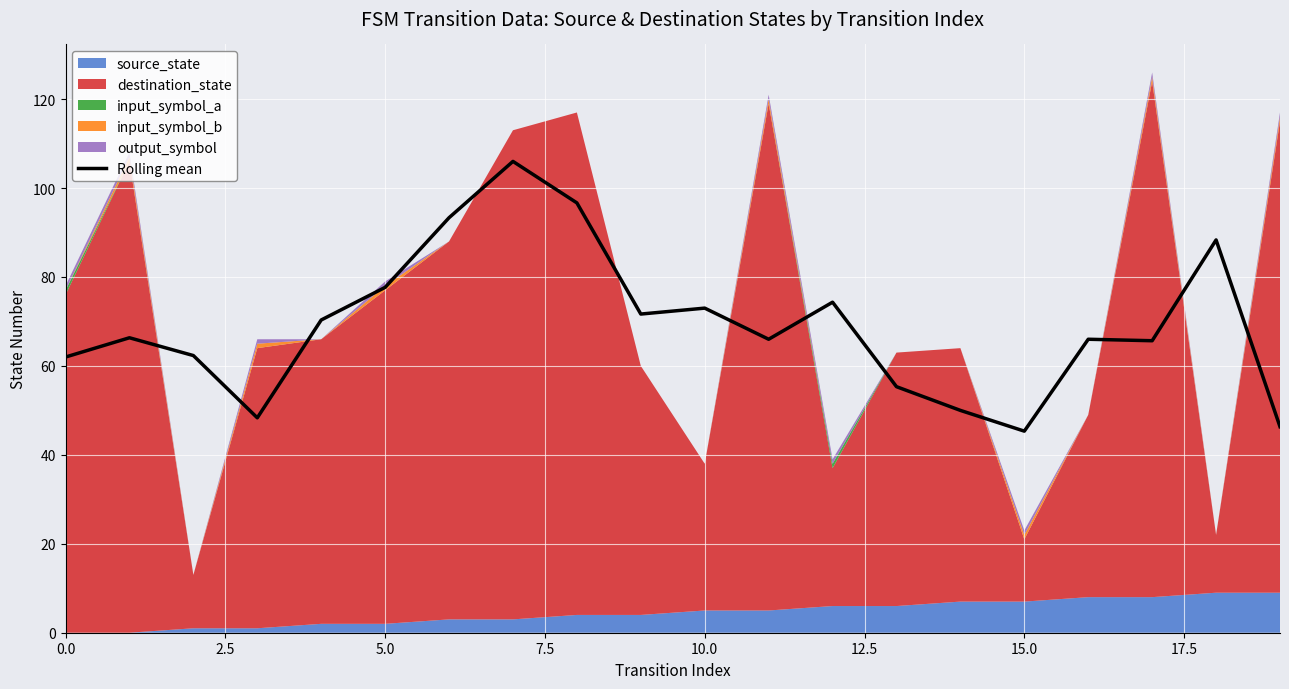

What is the sum of all values?

1385.0